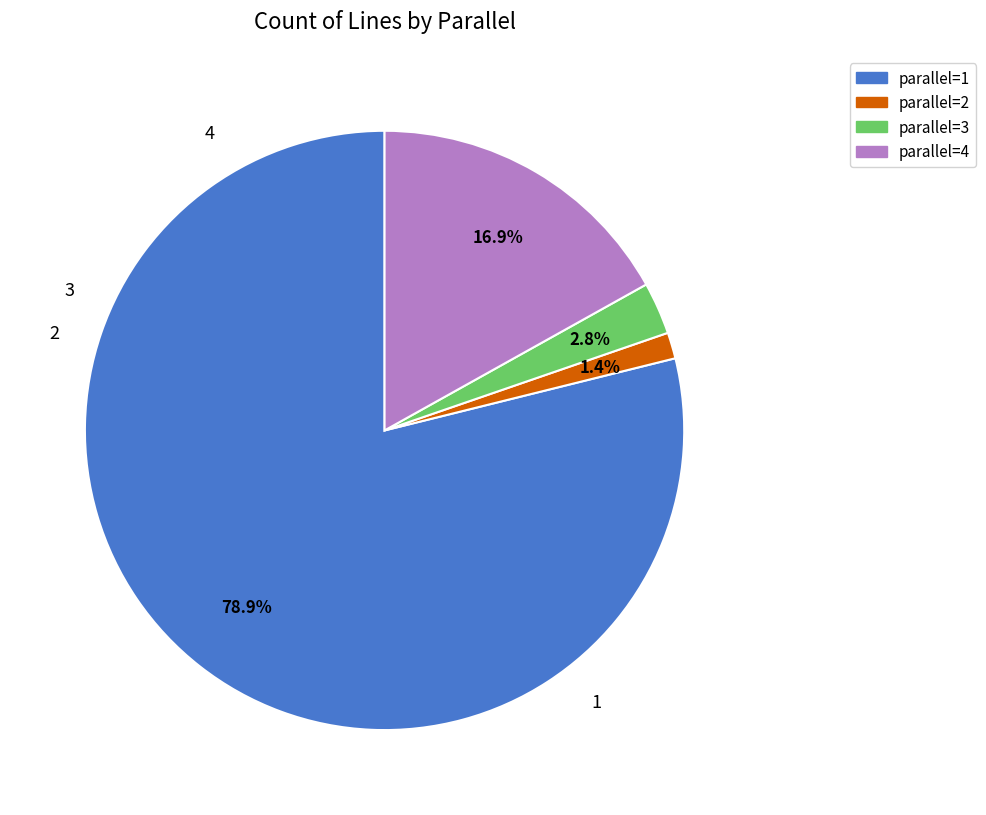

Is there a majority slice in this chart?

Yes